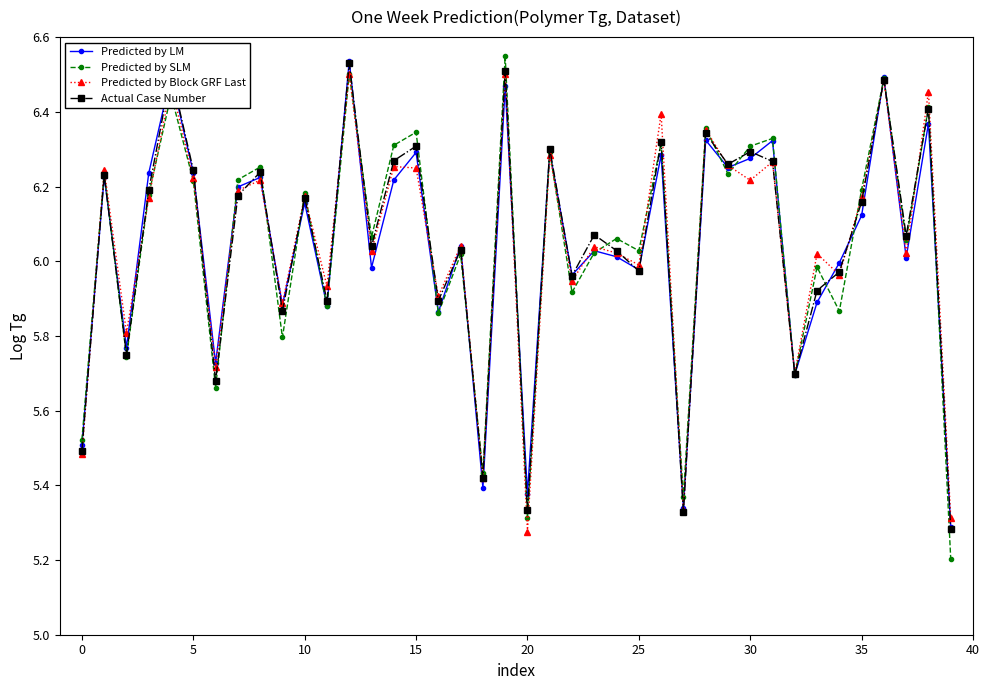

Which series has the widest spread of values?

Predicted by SLM